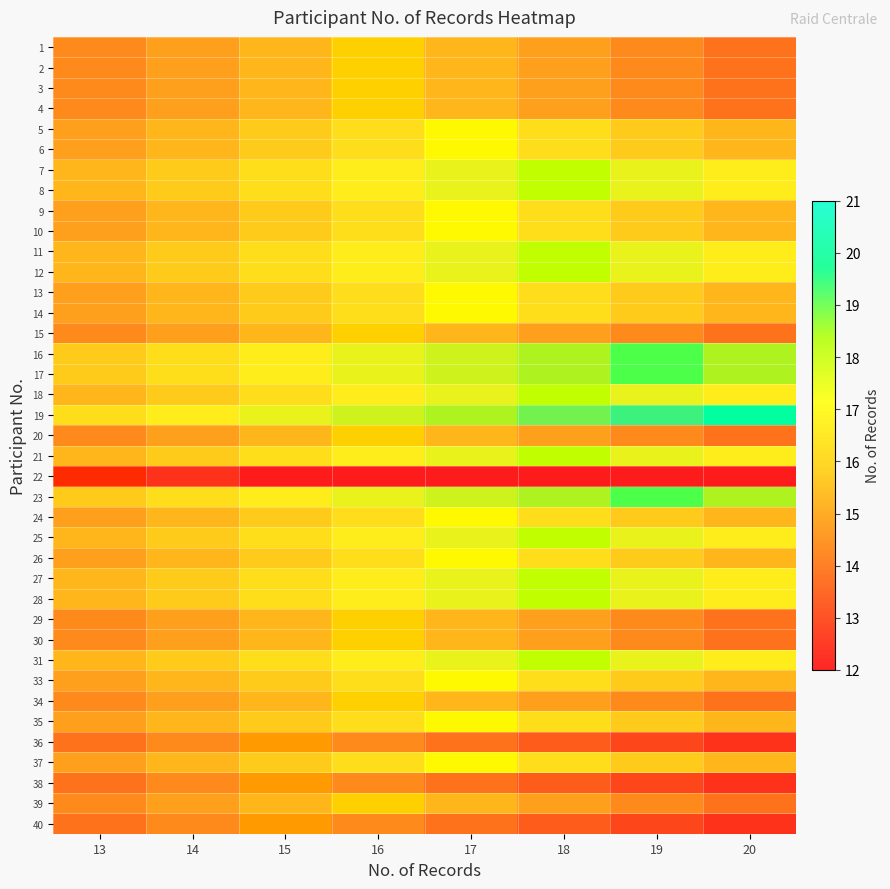

What is the average value of the 31 series?

16.9